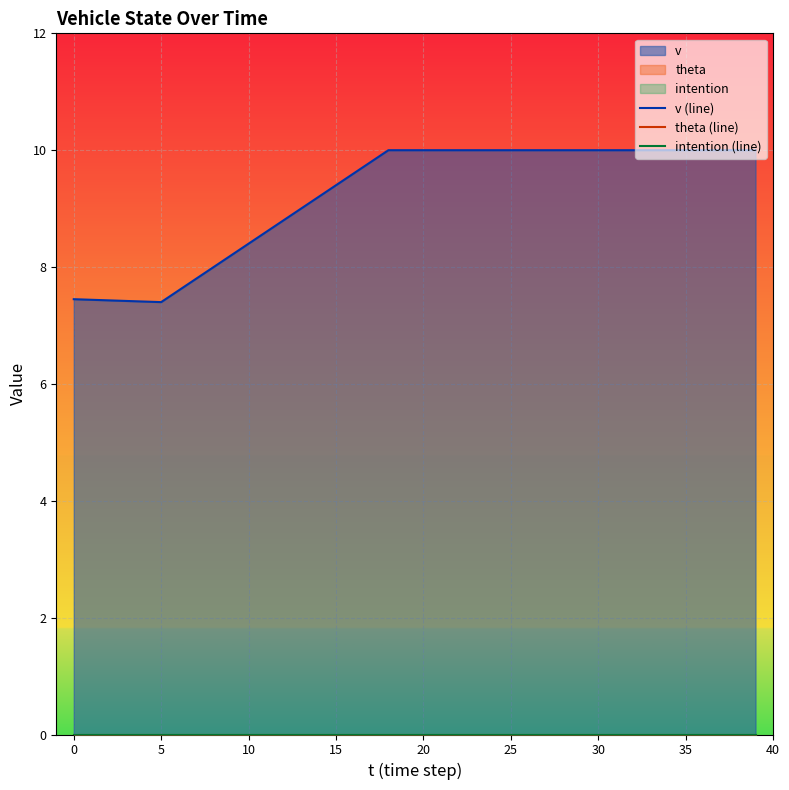

True or false: theta (line) and v (line) intersect in this chart.

False